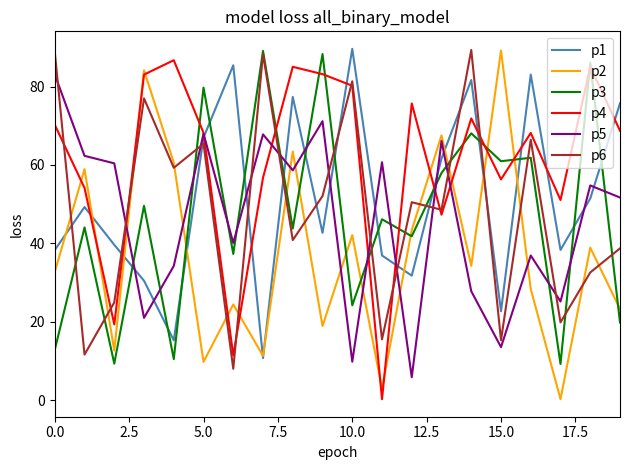

What is the maximum value shown in the chart?

89.6